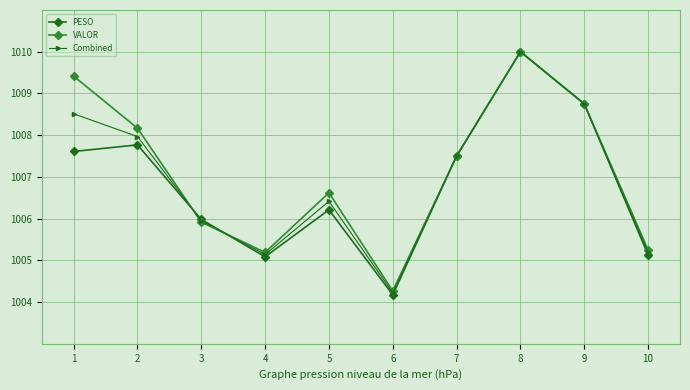

What is the value of the VALOR point at the 5th from the left?

1006.6